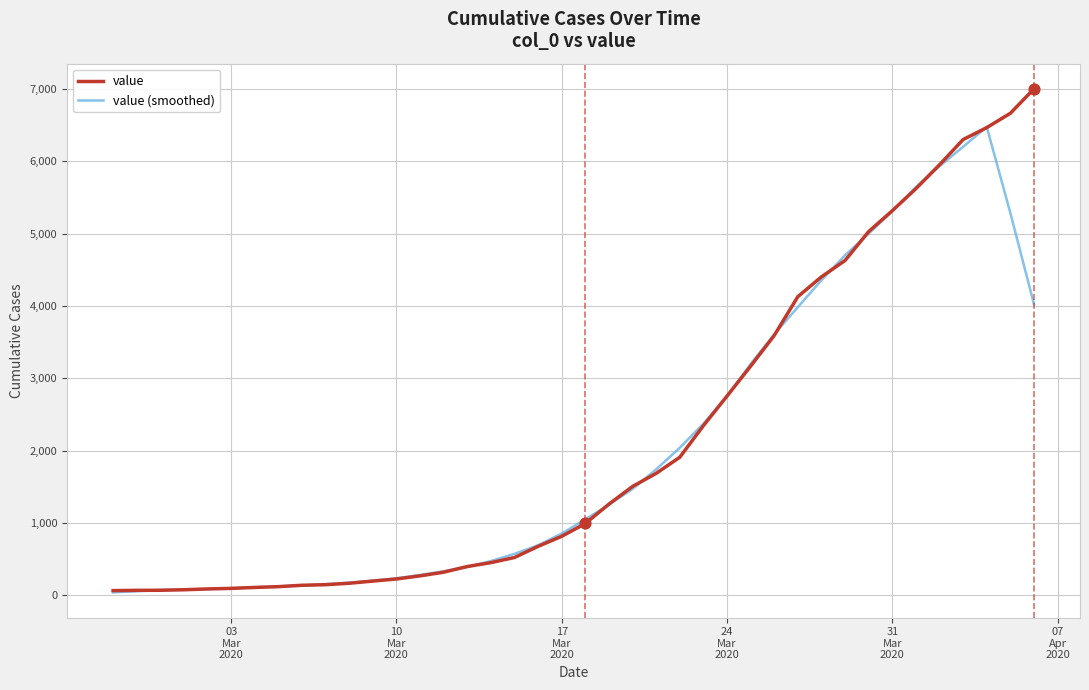

Which series has the largest range (max minus min)?

value